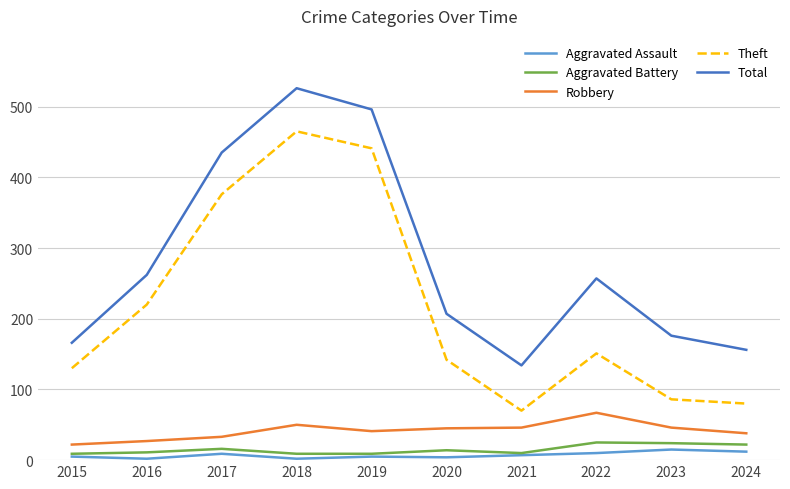

What is the difference between the highest and lowest values at 2016?

260